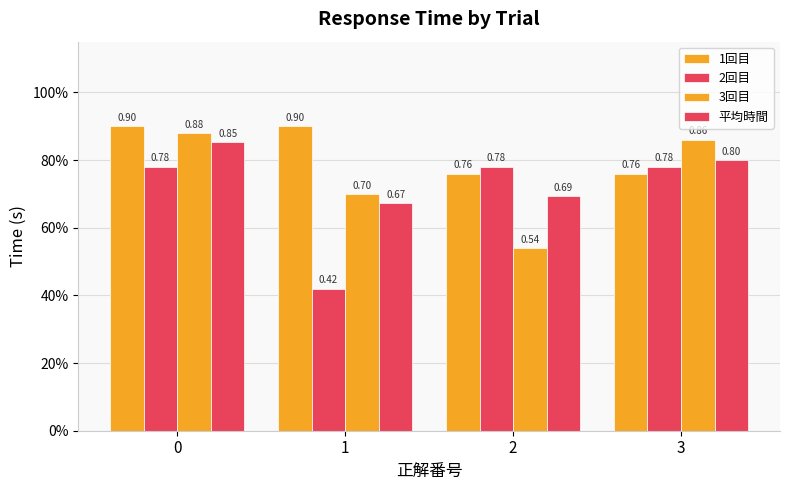

Does the chart contain any negative values?

No